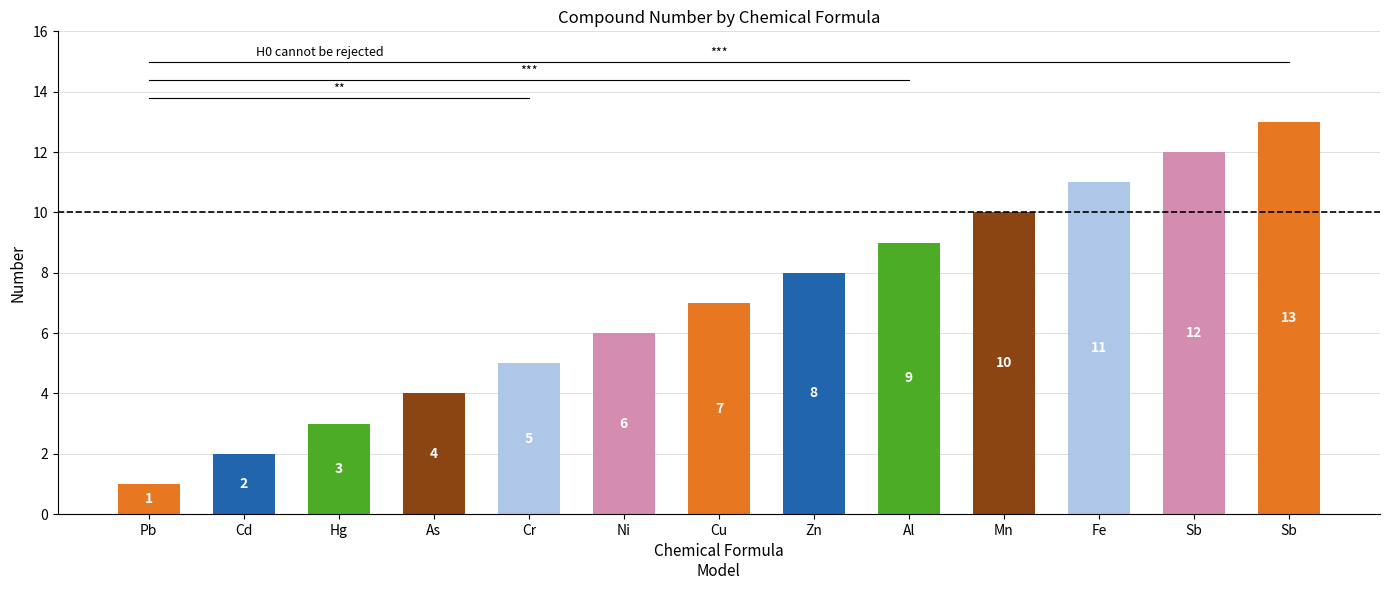

What is the change in value from Cu to Mn?

+3